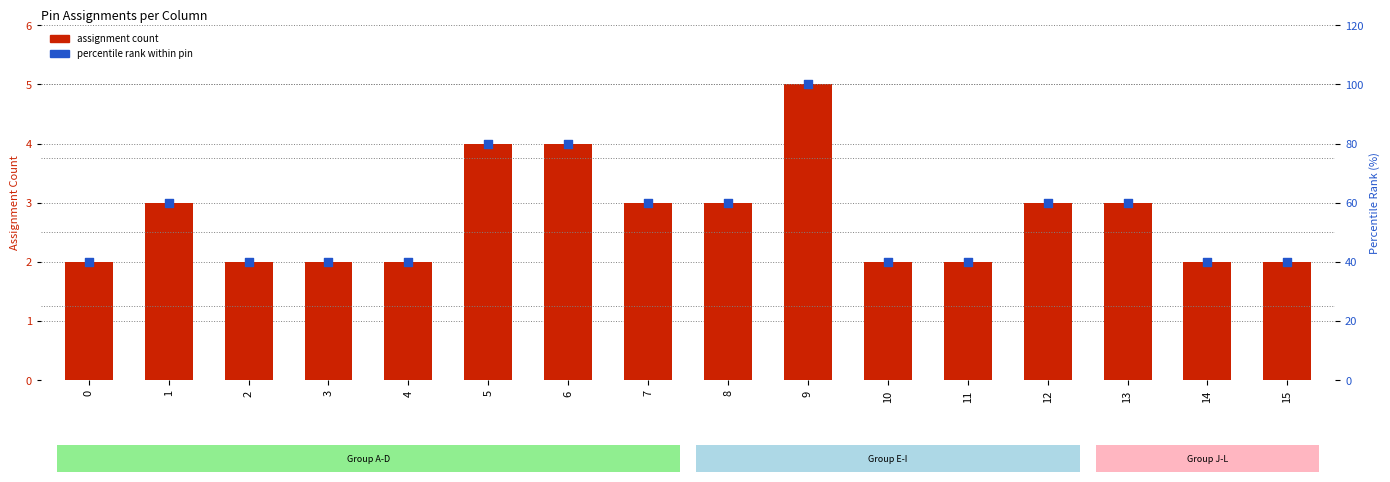

At how many categories does at least one series exceed 11?

16